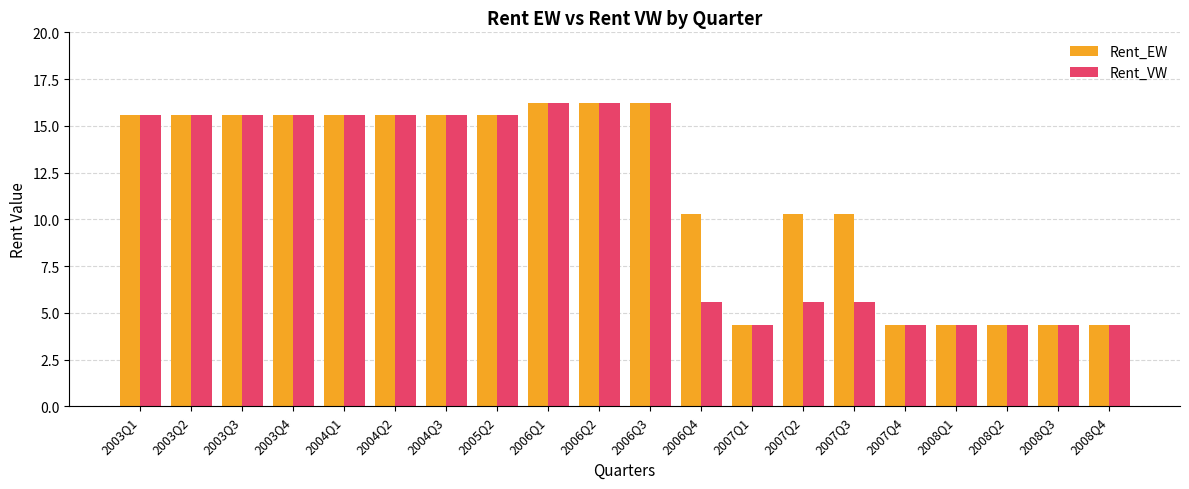

How many data points does each series have?

20